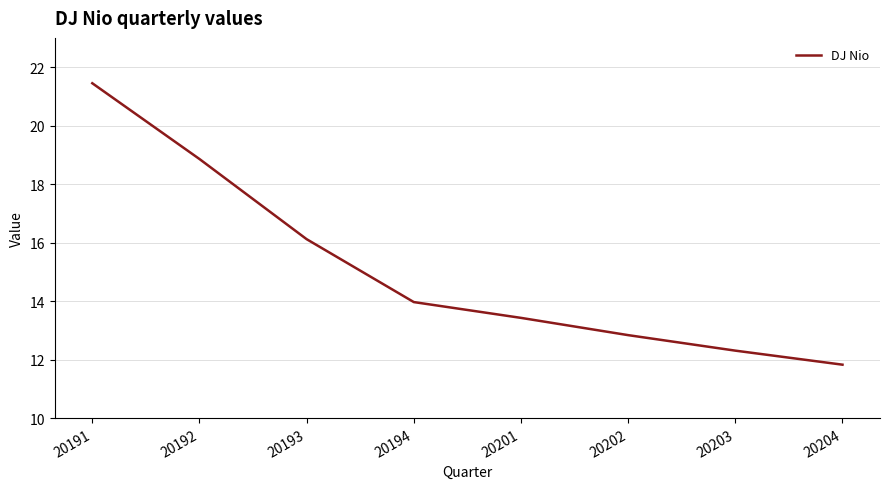

How many lines are shown in the chart?

1